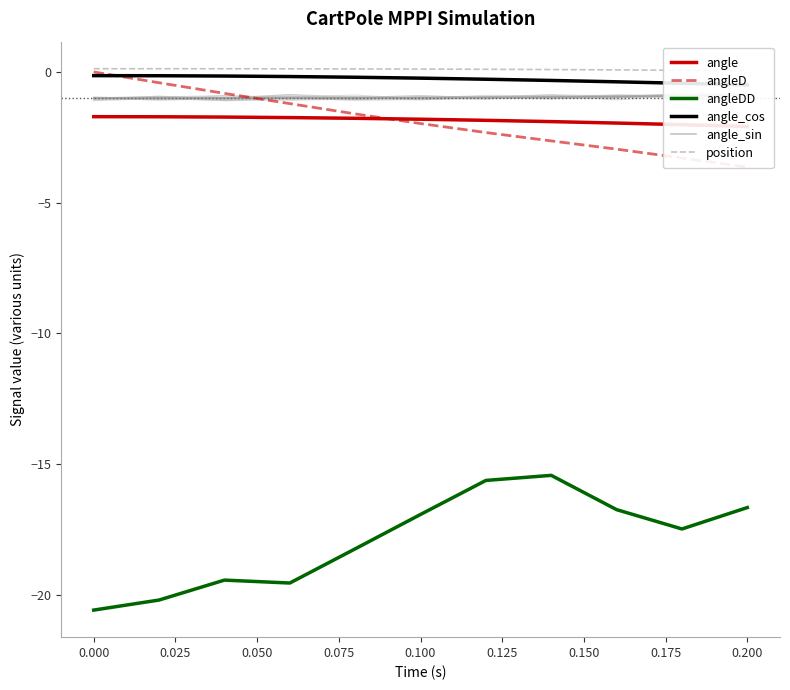

What is the maximum value for angleDD?

-15.4